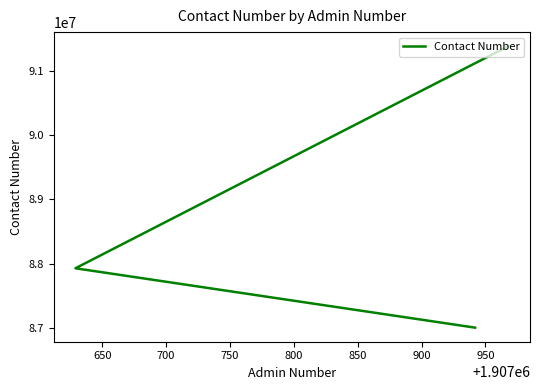

The chart shows a value of 134443738 at 650. True or false?

False